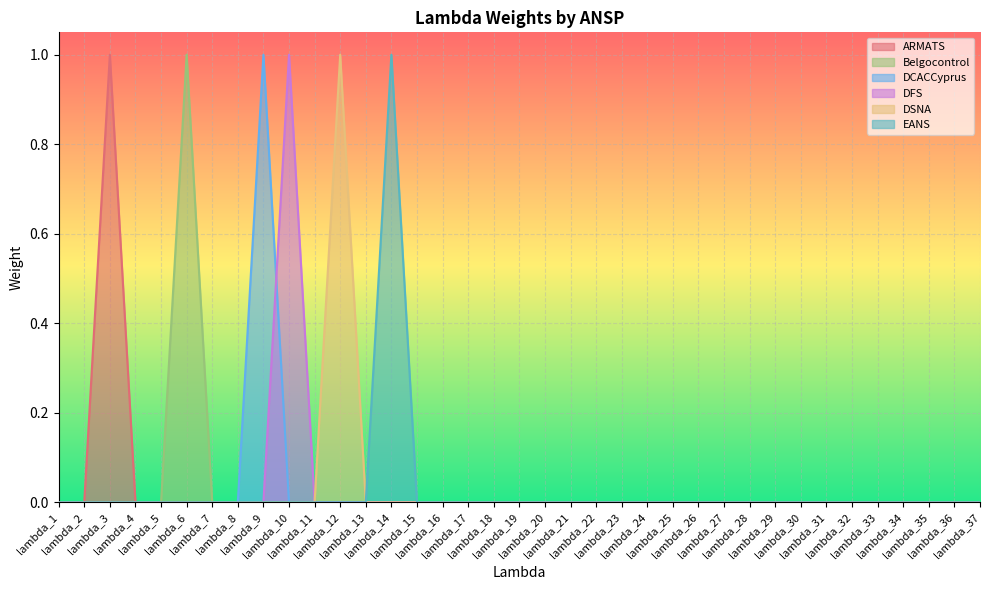

At which label is Belgocontrol closest to 0?

lambda_1